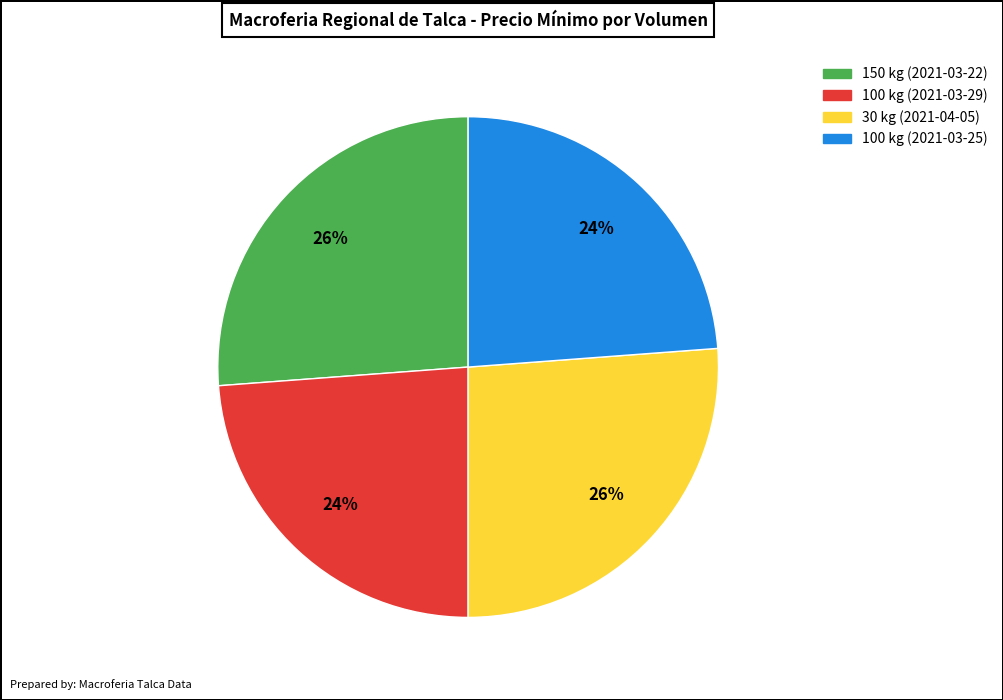

Is the sum of 30 kg (2021-04-05) and 150 kg (2021-03-22) greater than half?

Yes